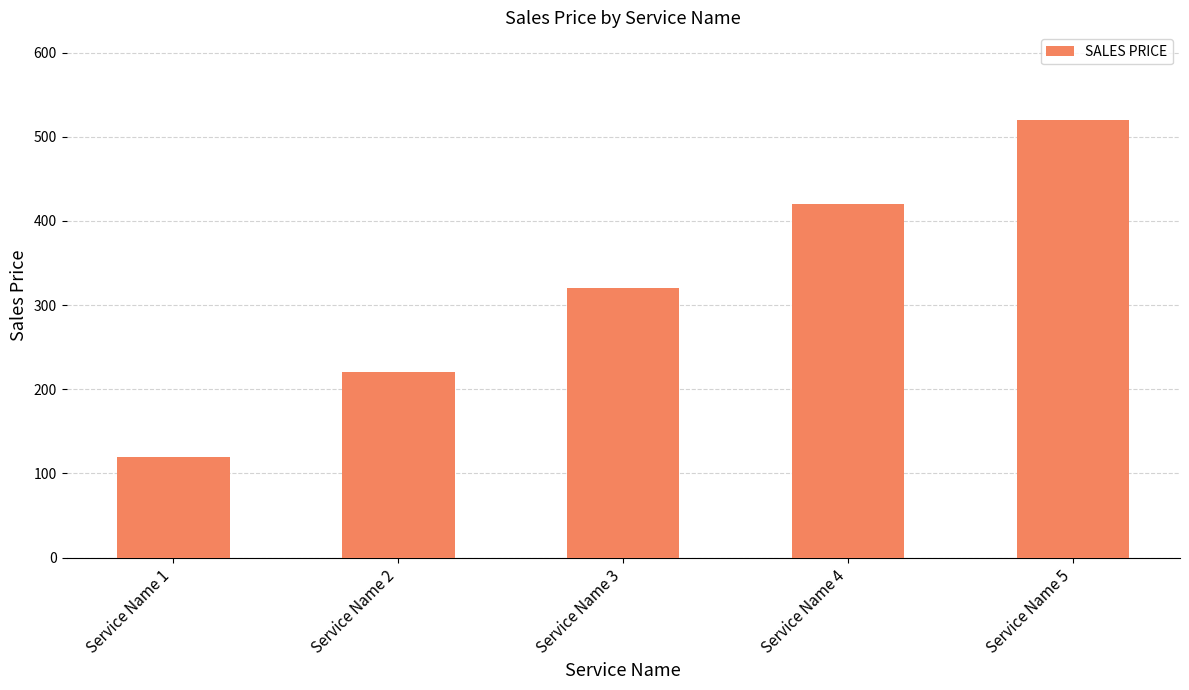

Reading right to left, what are all the values shown in this chart?

520	420	320	220	120